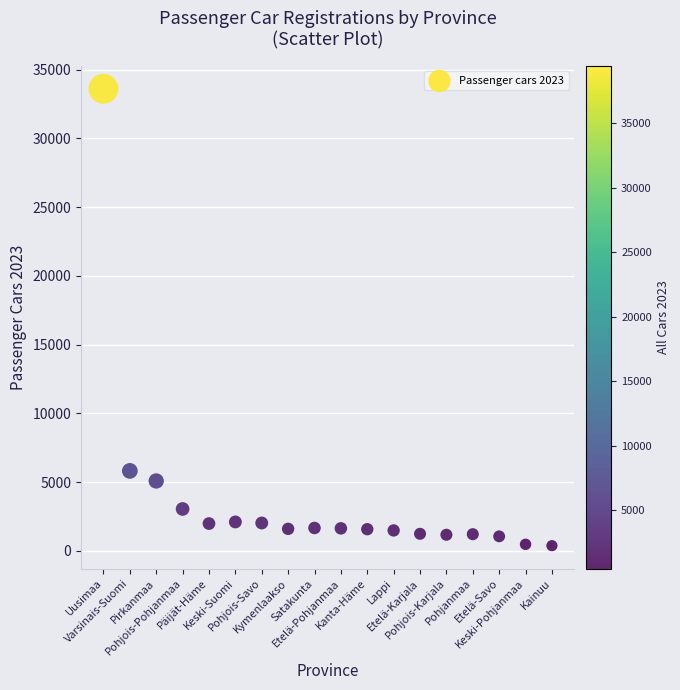

What Y value in the scatter plot is closest to 16996?

5822